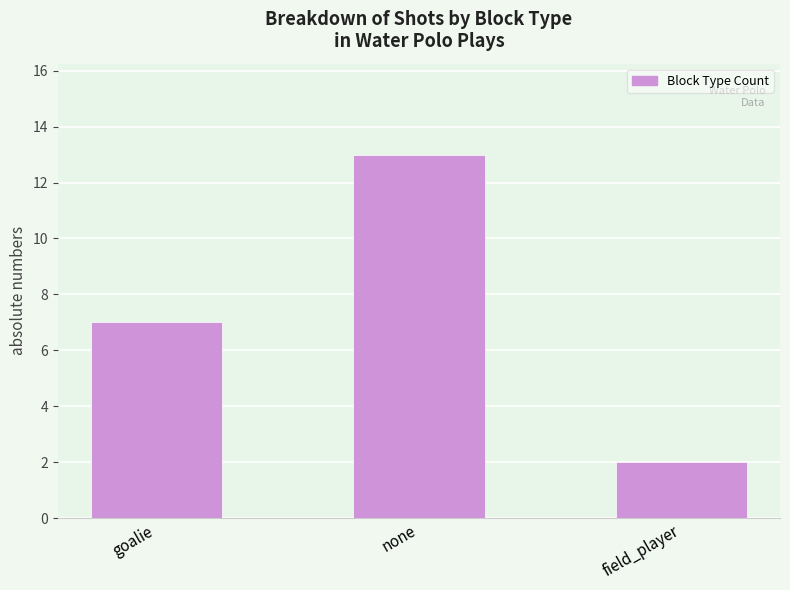

At which label is the value closest to 7?

goalie